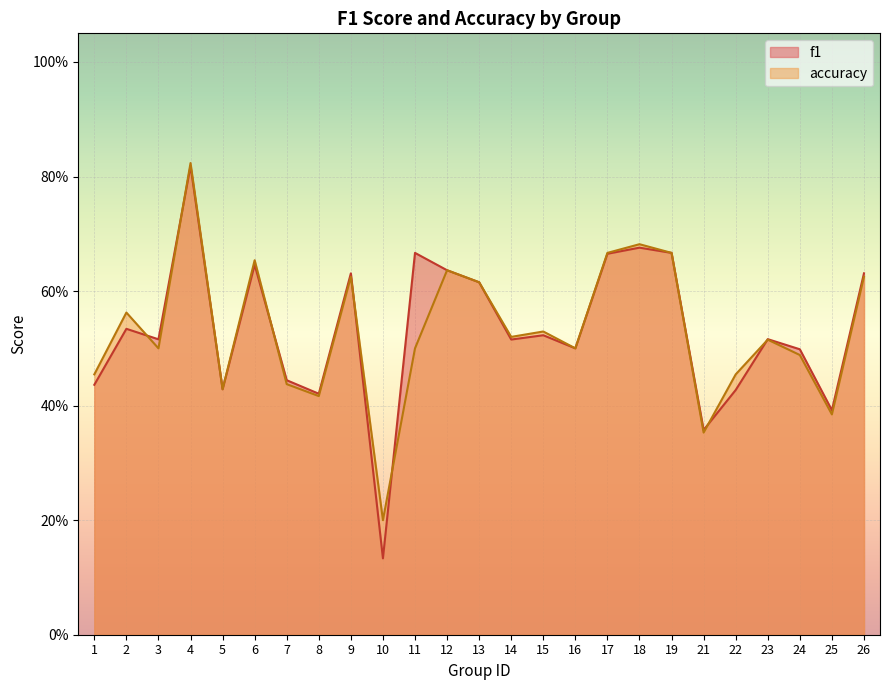

In f1, how many points are higher than both neighbors (excluding endpoints)?

8